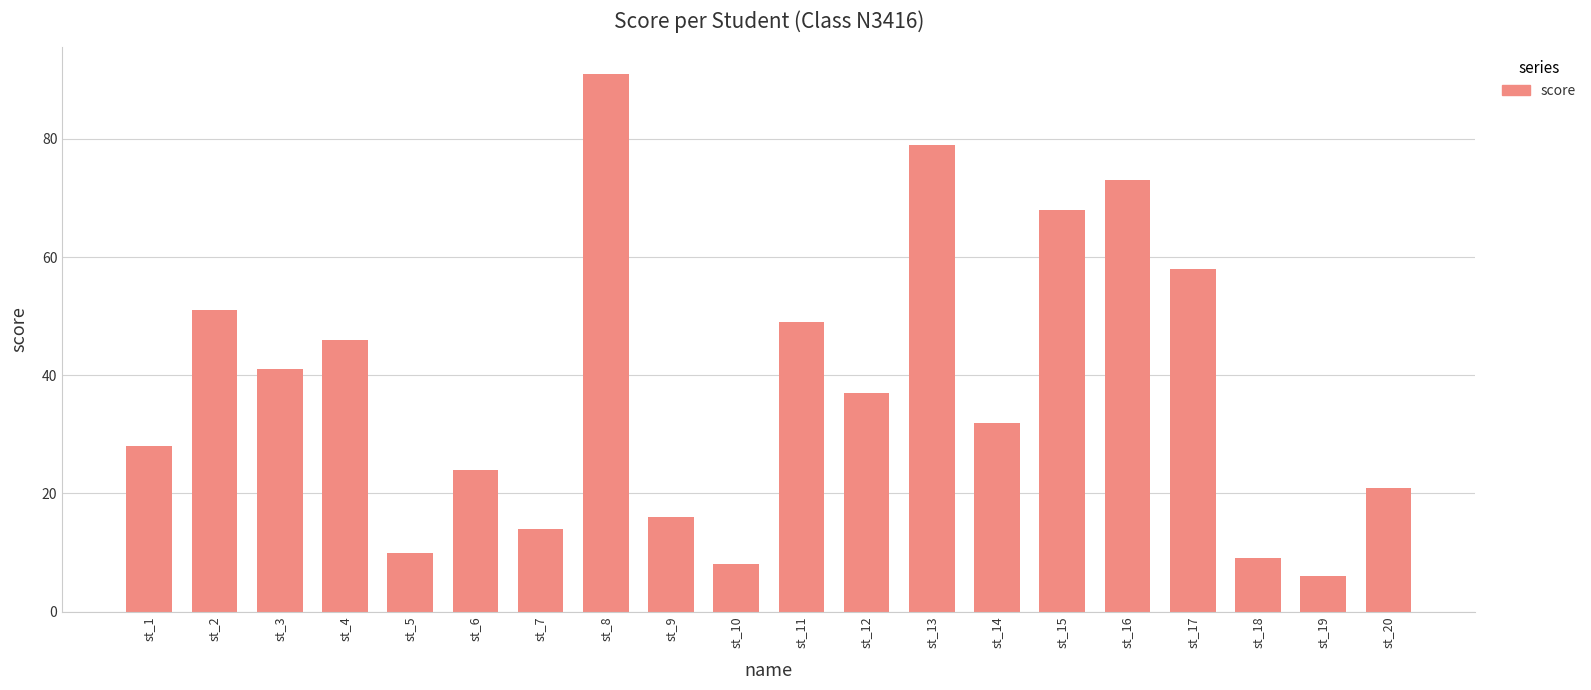

Which has a higher value, st_17 or st_1?

st_17